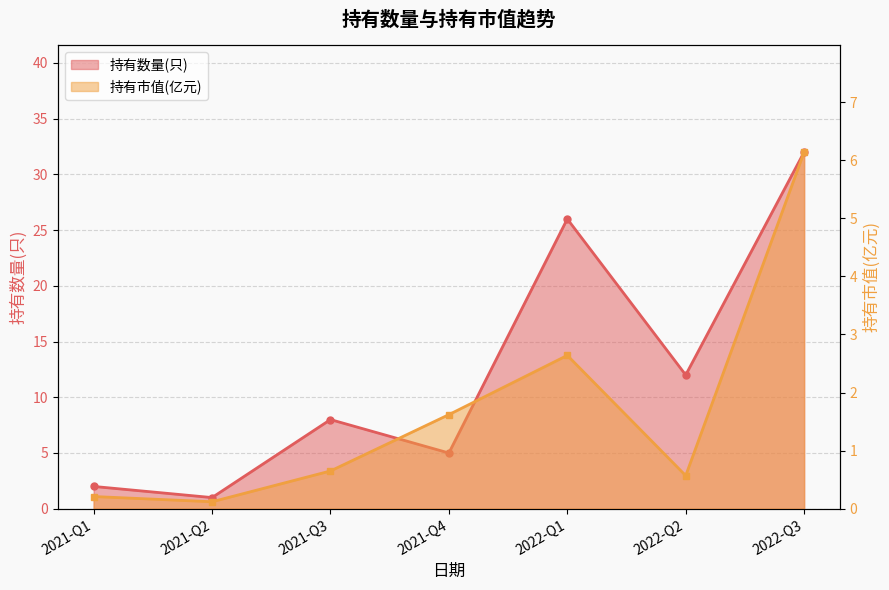

Is it true that 持有市值(亿元) equals 0.1 at 2021-Q2?

True